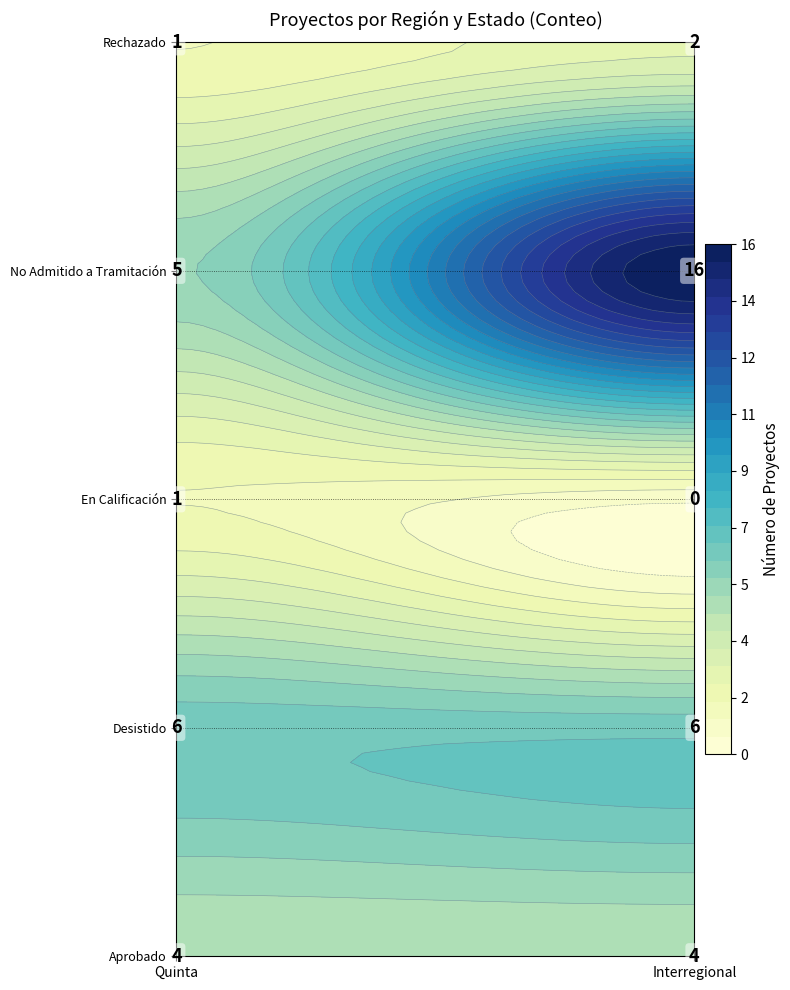

List the labels in order of Interregional value, largest first.

No Admitido a Tramitación, Desistido, Aprobado, Rechazado, En Calificación